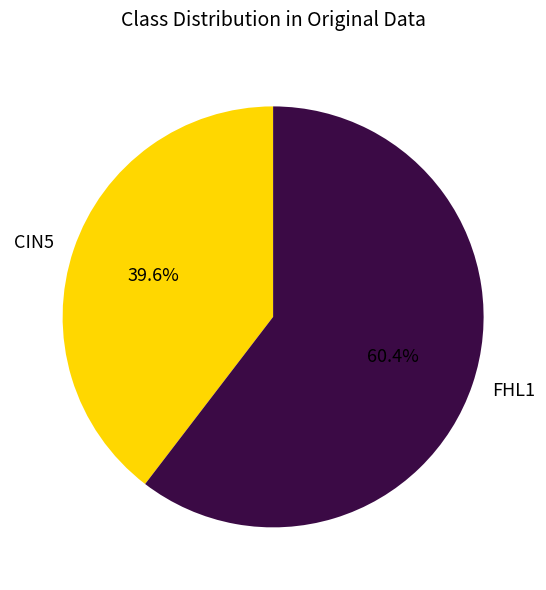

To the nearest percent, what is the average slice percentage?

50%